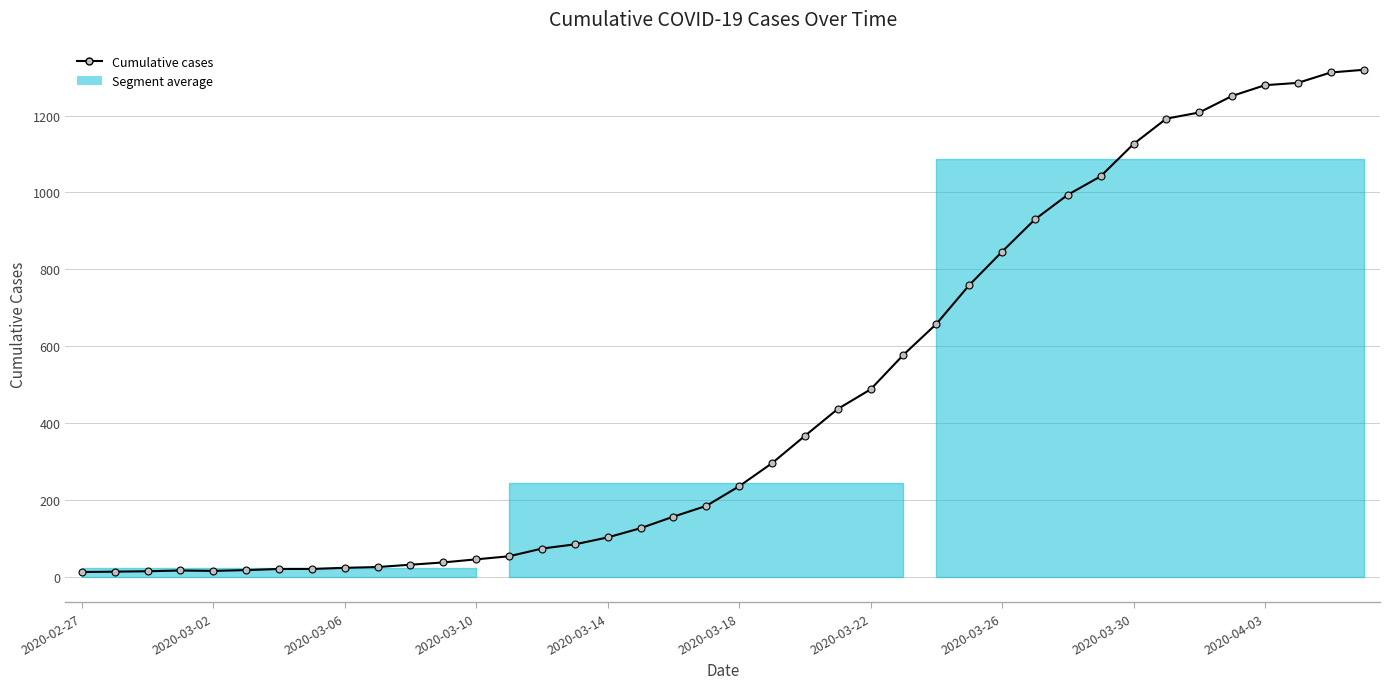

Which category has the lowest value across all series?

2020-02-27